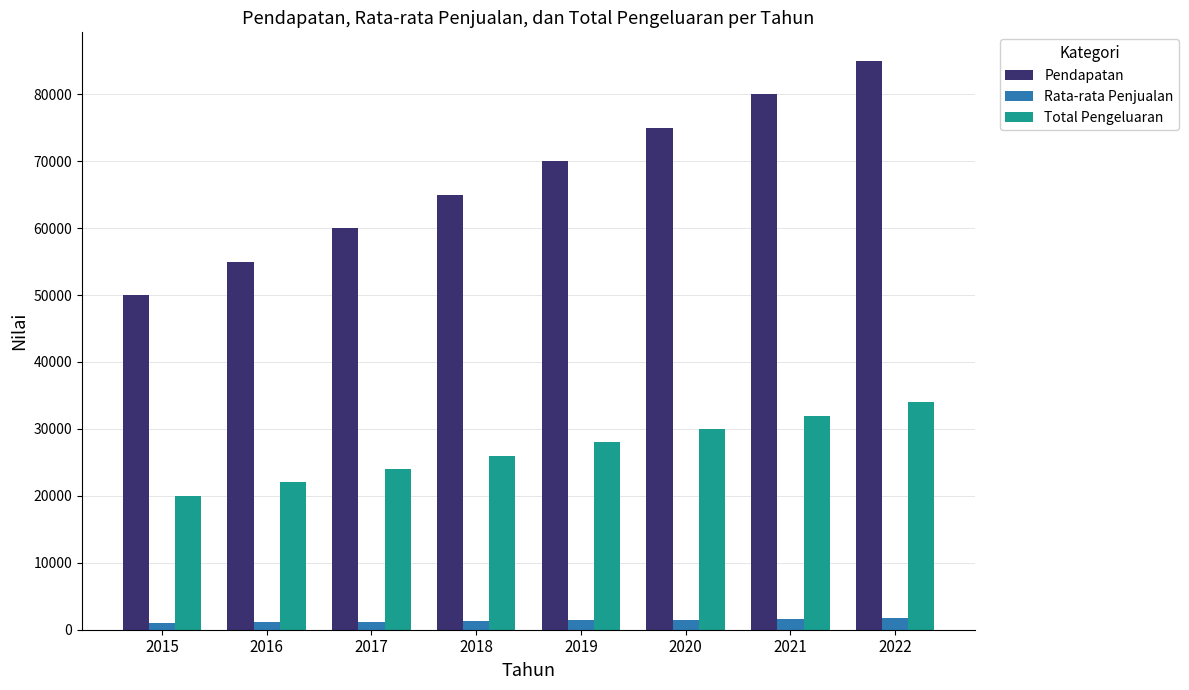

What is the maximum value shown in the chart?

85000